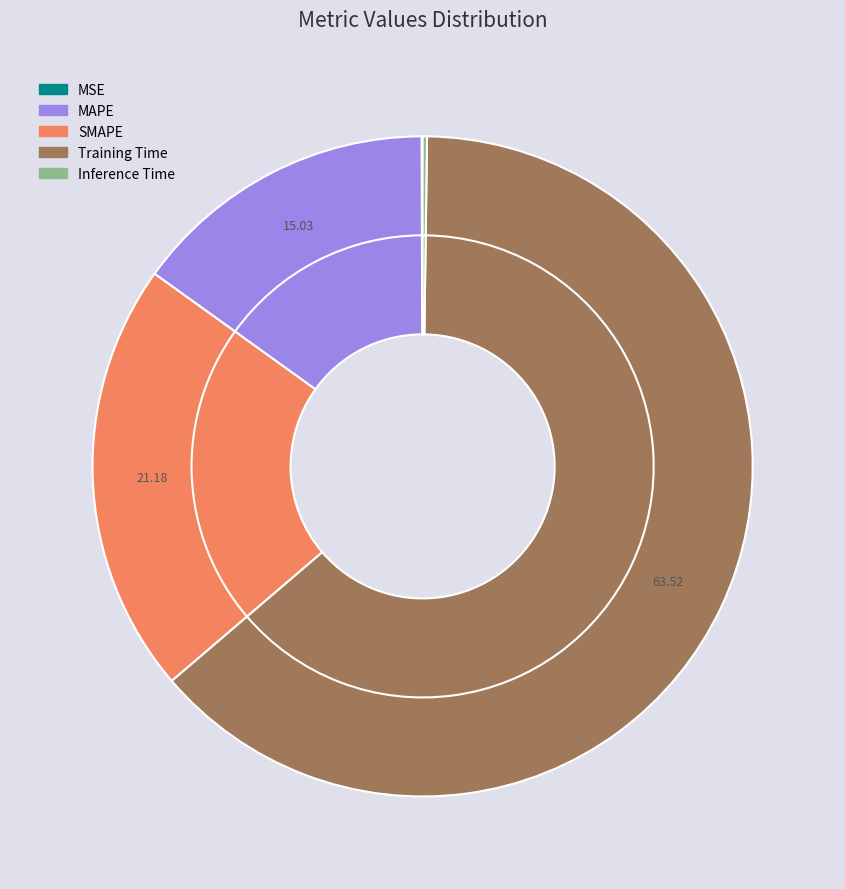

Which slice is the smallest?

MSE